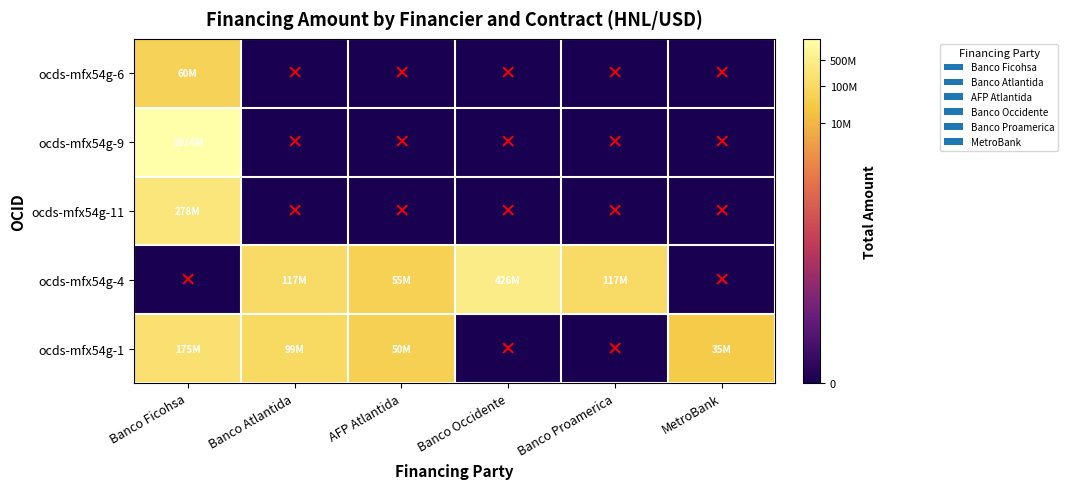

What is the maximum value shown in the chart?

9.3